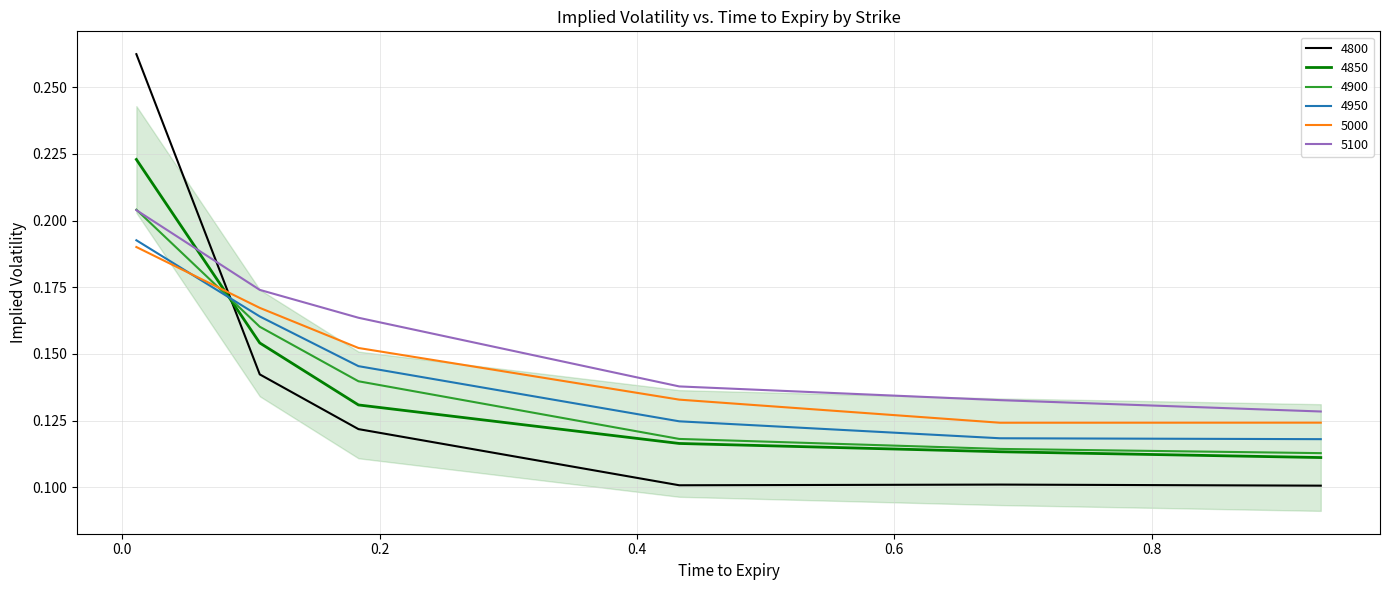

Which series has the largest total across all categories?

5100